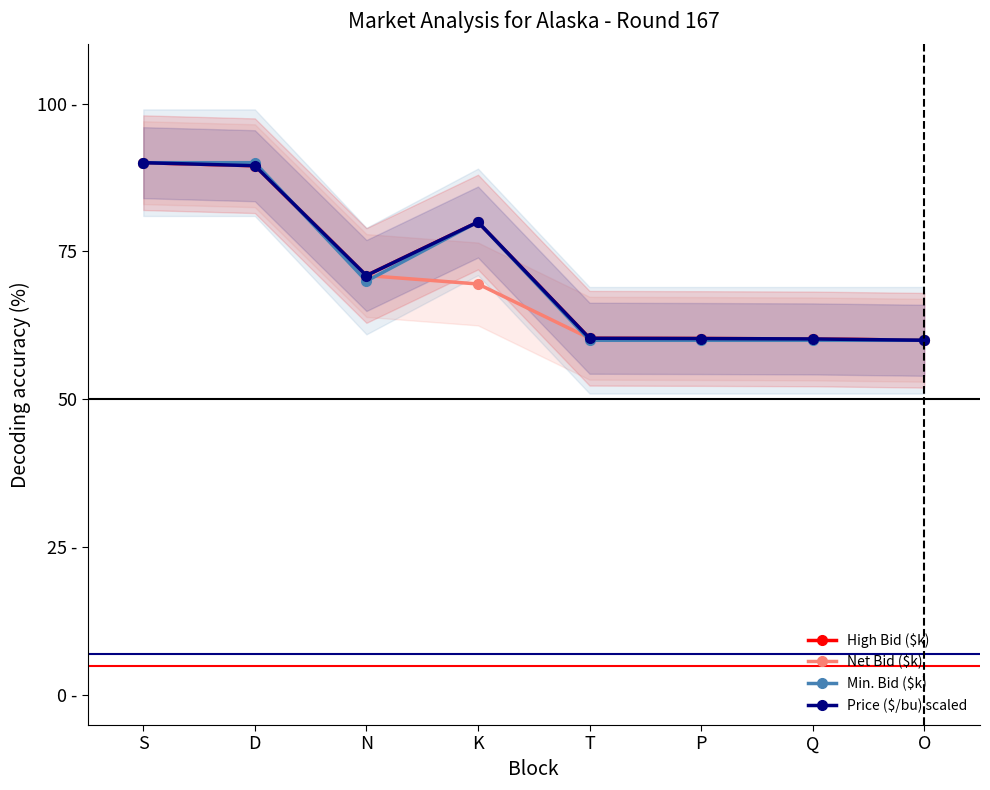

What is the difference between the highest and lowest values at T?

0.3